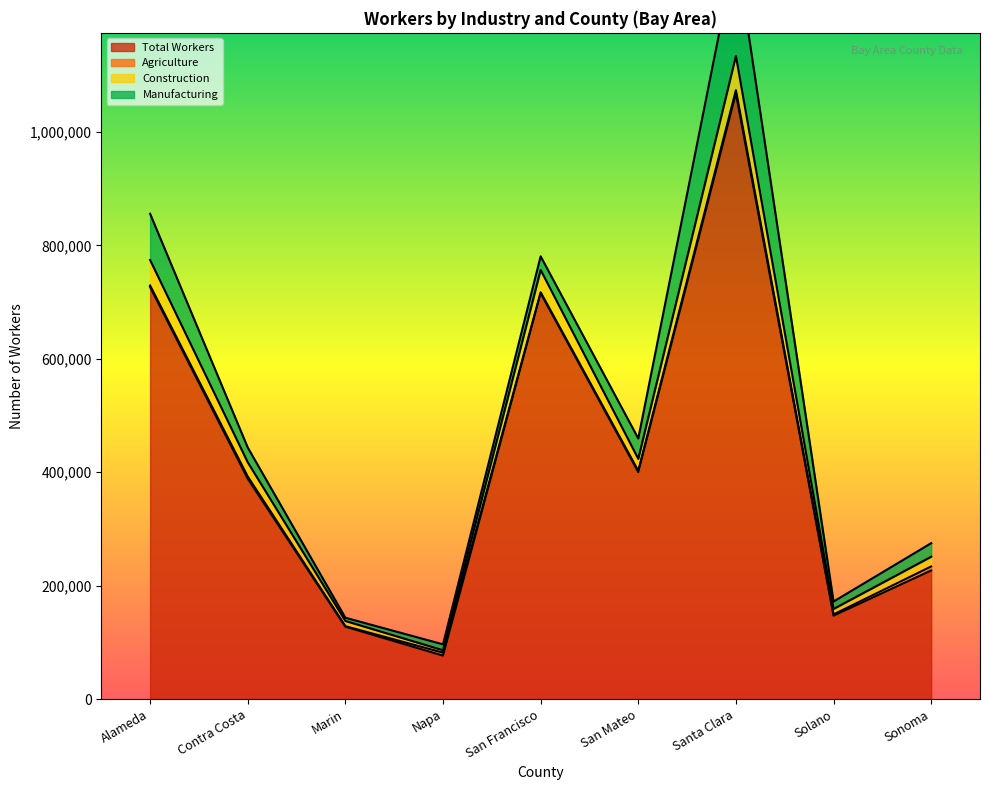

What is the approximate value of Total Workers at Napa?

76615